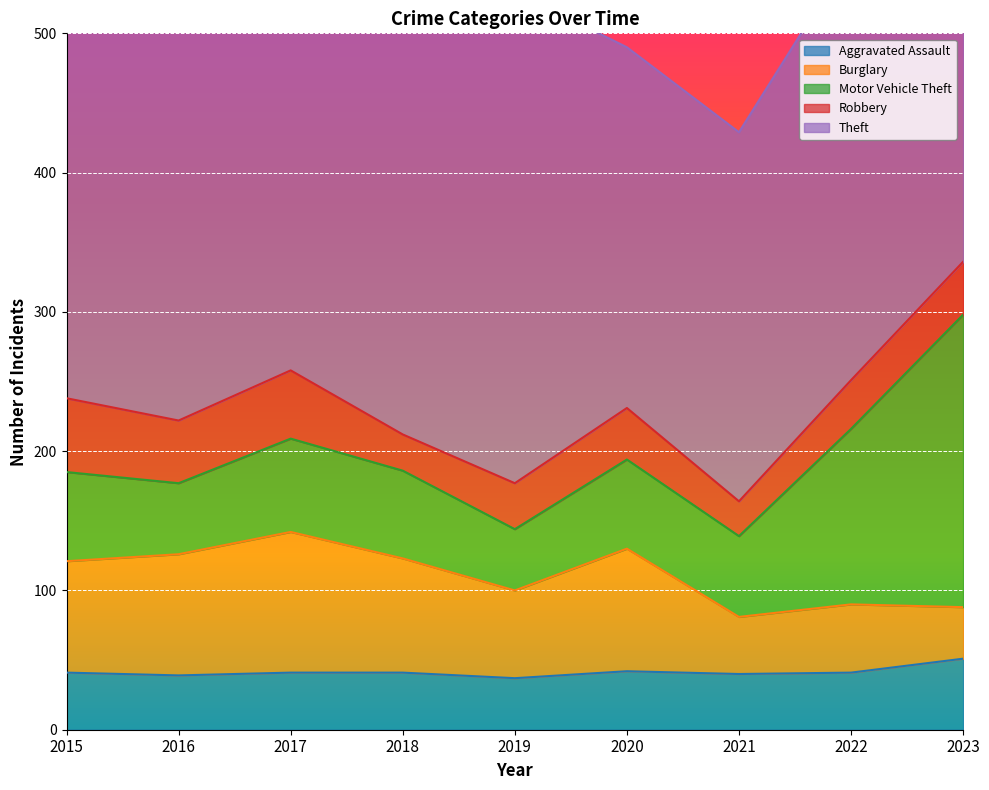

True or false: Motor Vehicle Theft and Robbery cross at least once.

False